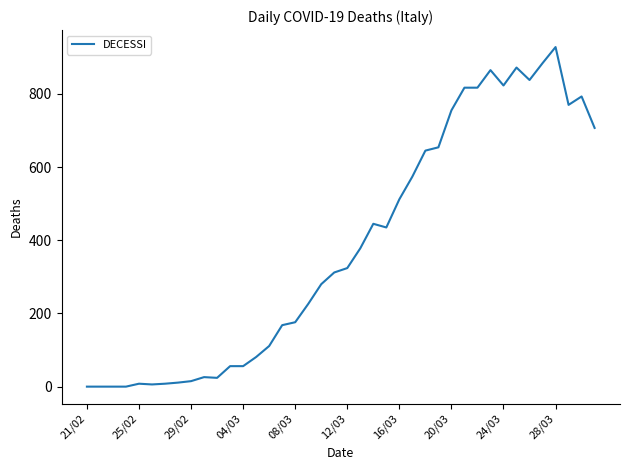

What is the sum of all values?

15400